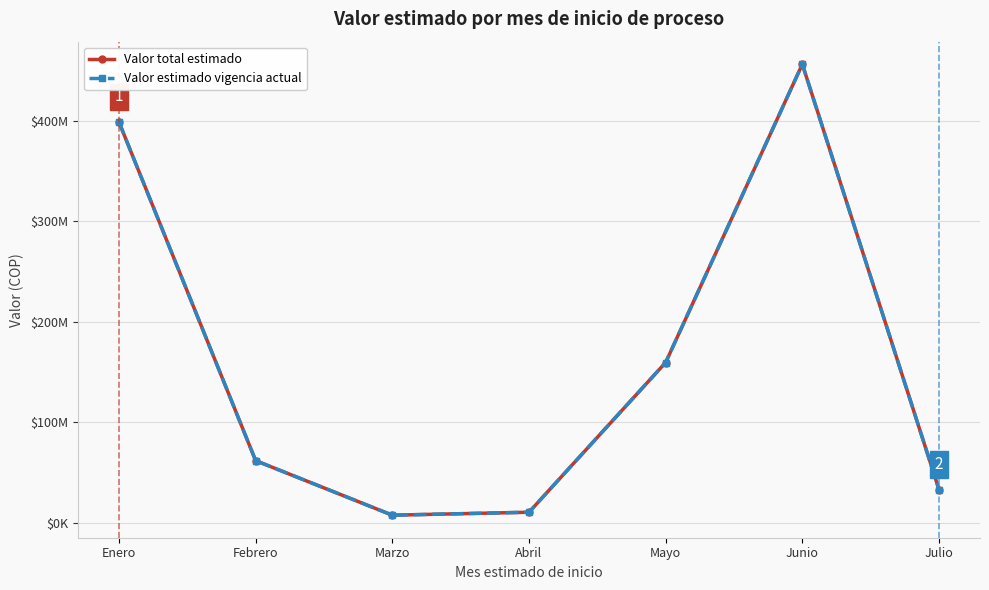

True or false: Valor total estimado and Valor estimado vigencia actual intersect in this chart.

False